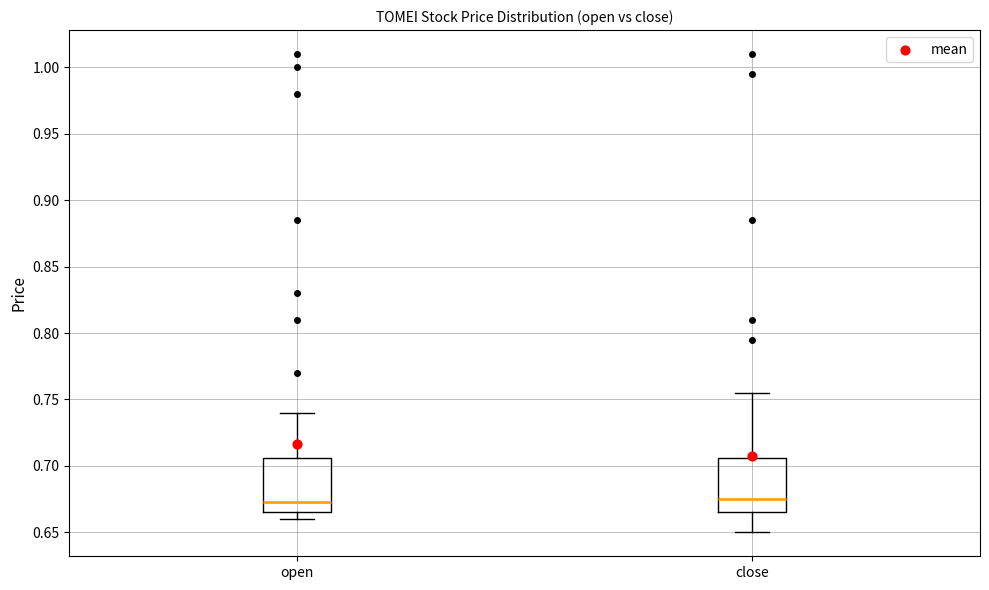

Reading left to right, transcribe this box plot: for each box, give where its median line is, the range the box spans, and where its two whiskers end, as read against the y-axis. The values are not printed on the chart, so give them approximately, as read against the axis.

open: median 0.675, box 0.665 to 0.705, whiskers 0.660 to 0.740
close: median 0.675, box 0.665 to 0.705, whiskers 0.650 to 0.755